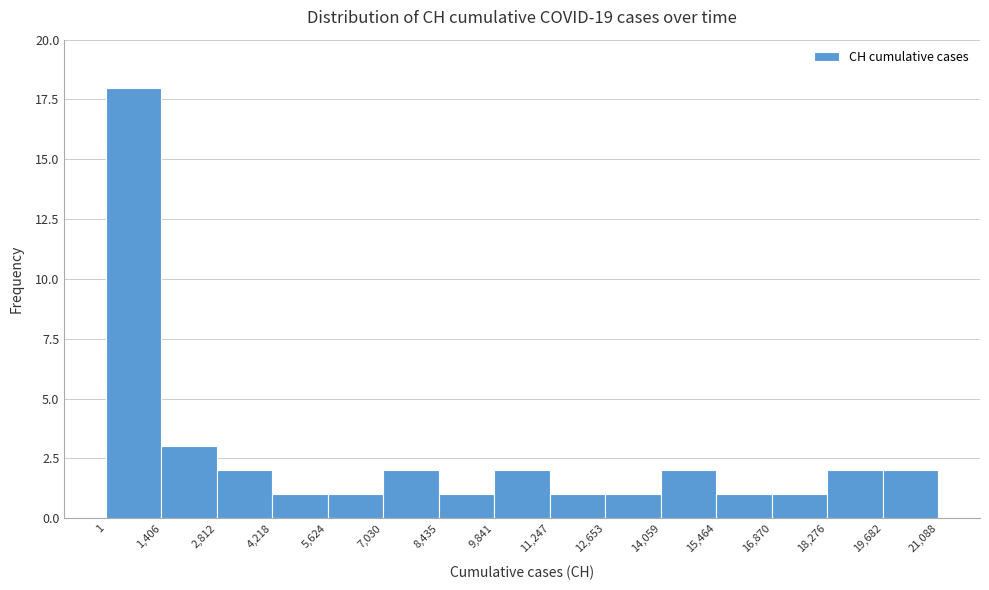

Over which range of the x-axis is the bar tallest?

1 to 1,406